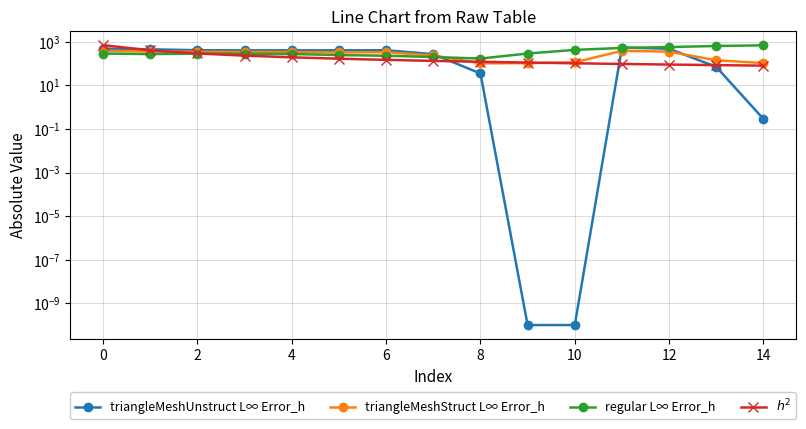

List the series in order of their overall mean, lowest first.

$h^2$, triangleMeshStruct L∞ Error_h, triangleMeshUnstruct L∞ Error_h, regular L∞ Error_h